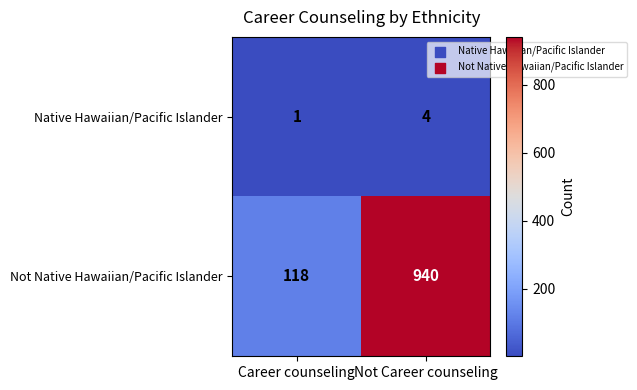

How many series are shown in this chart?

2